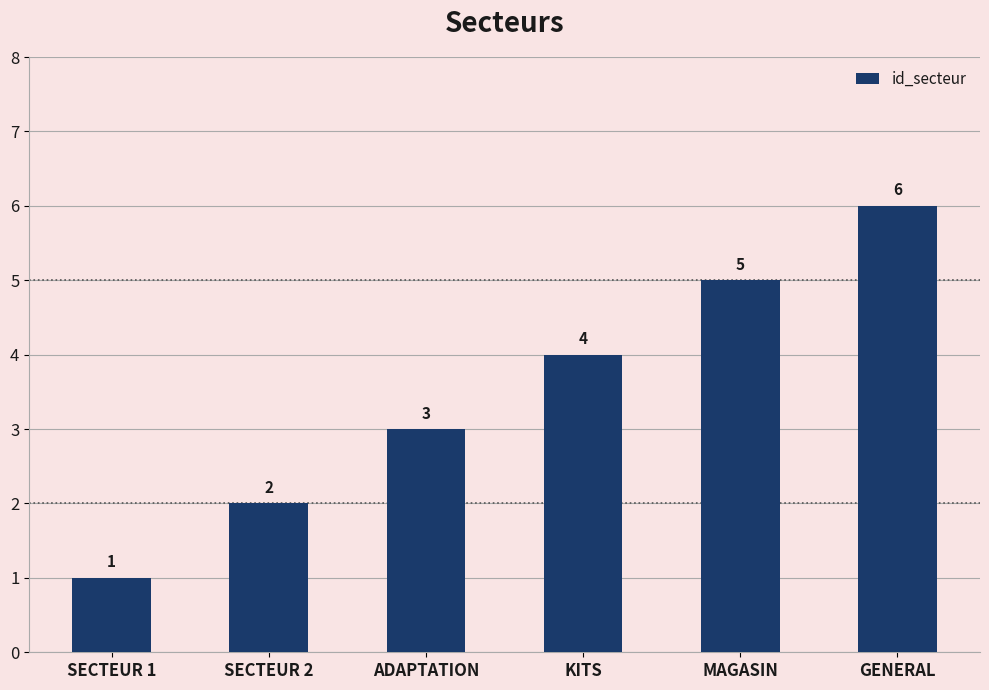

Does the chart contain any negative values?

No